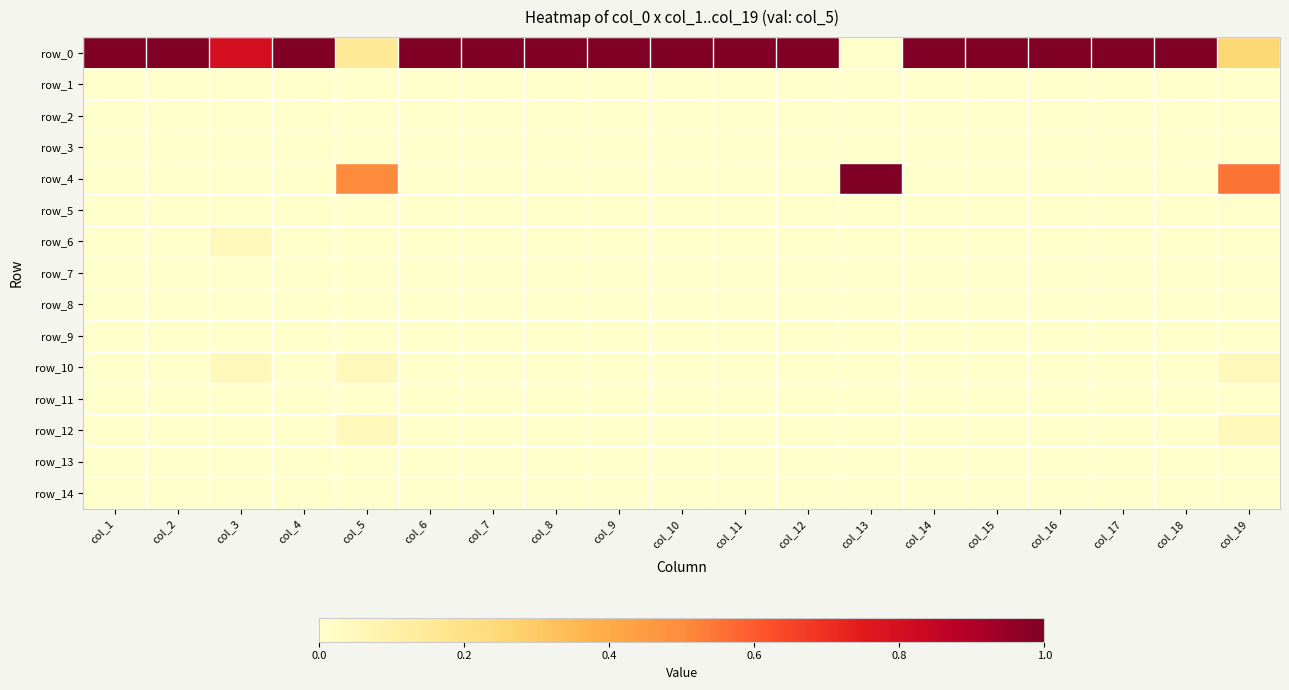

How many distinct data groups are displayed?

15